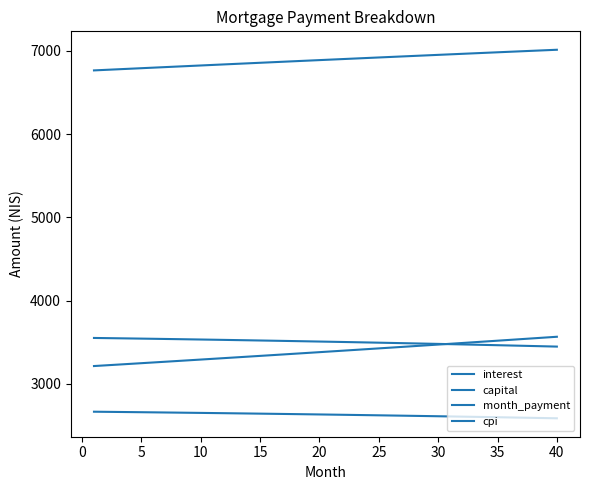

List the series in order of their peak value, highest first.

month_payment, capital, interest, cpi